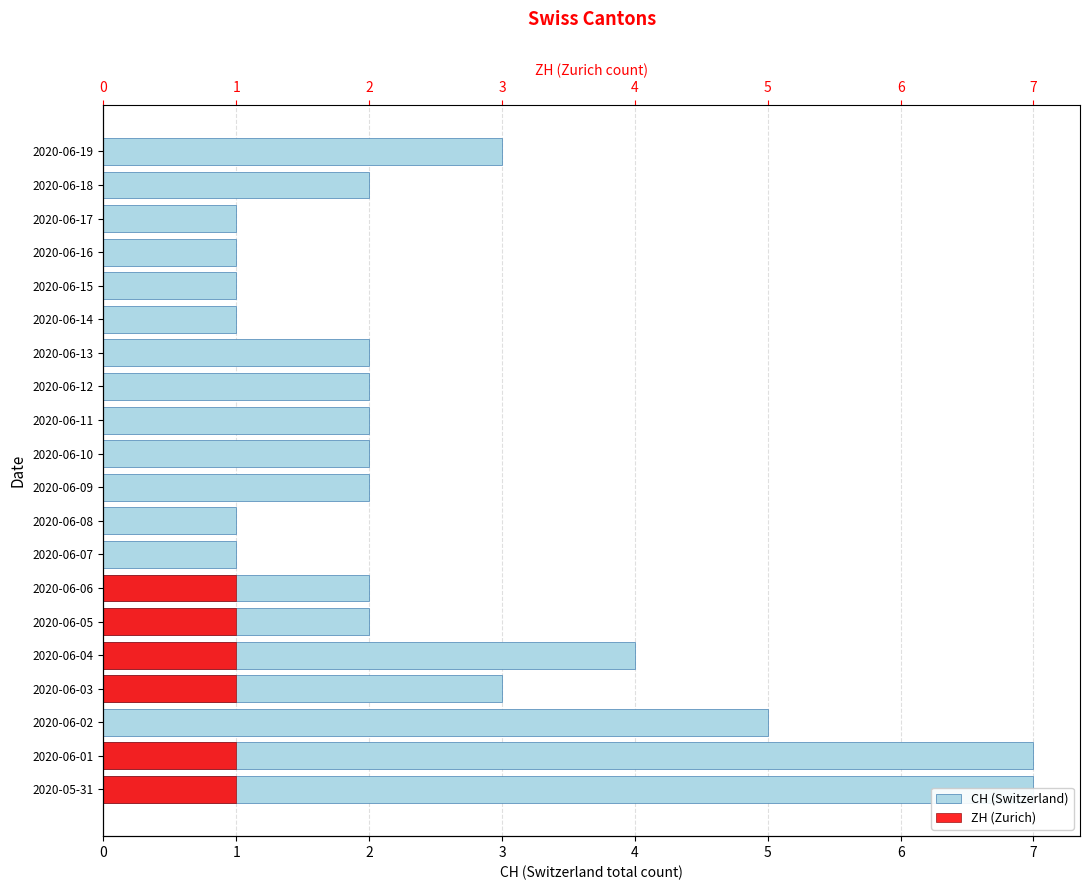

What is the difference between the highest and lowest values at 16?

1